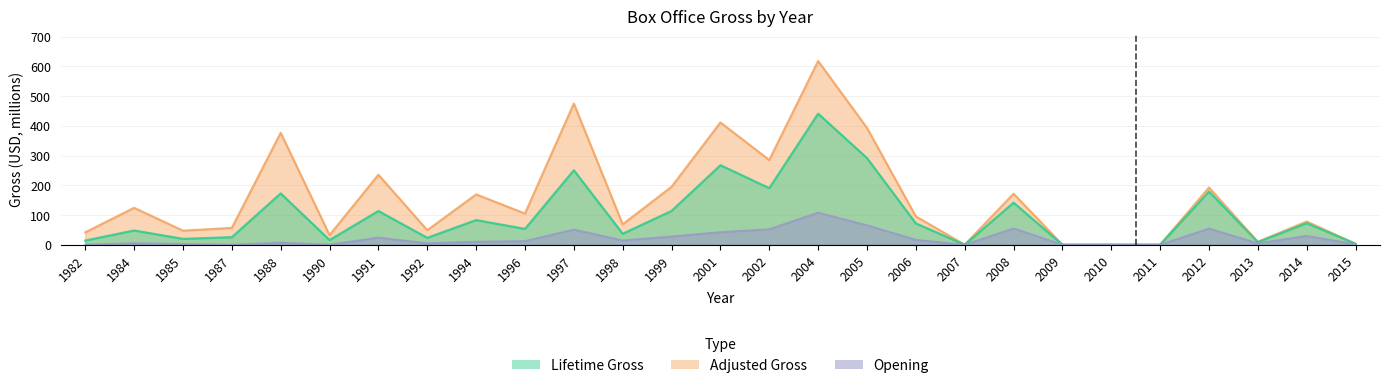

Does the chart display data point markers on the line(s)?

No